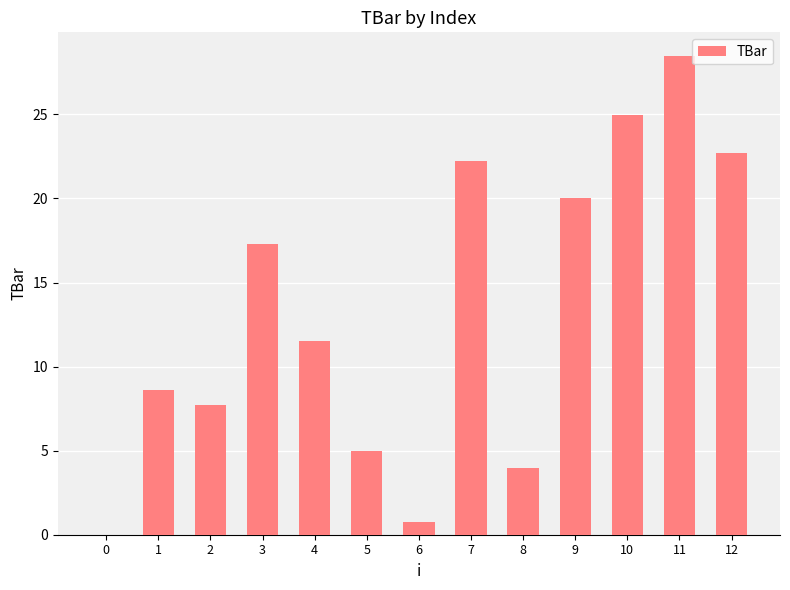

What is the sum of the values at 3 and 4?

28.8